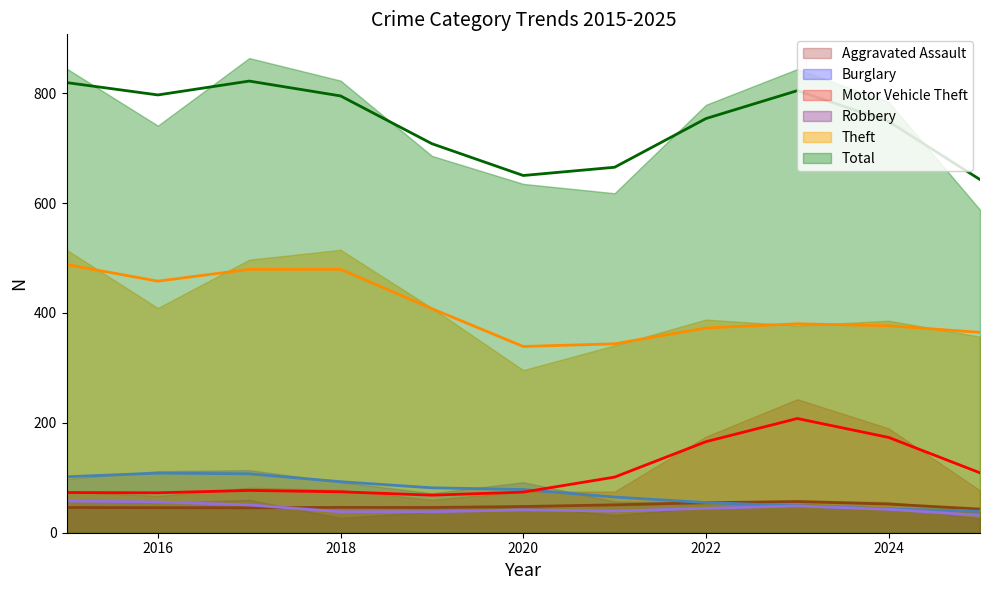

True or false: Robbery and Total intersect in this chart.

False